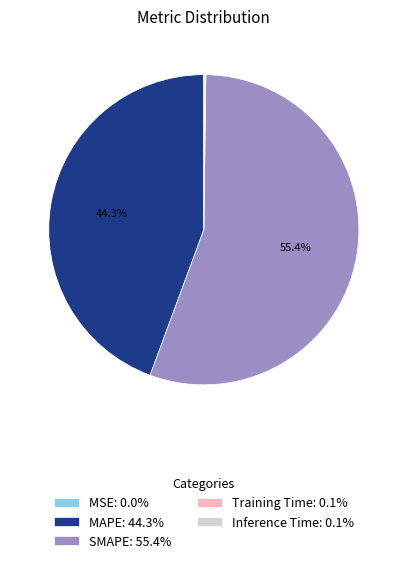

True or false: SMAPE accounts for 64% of the total.

False